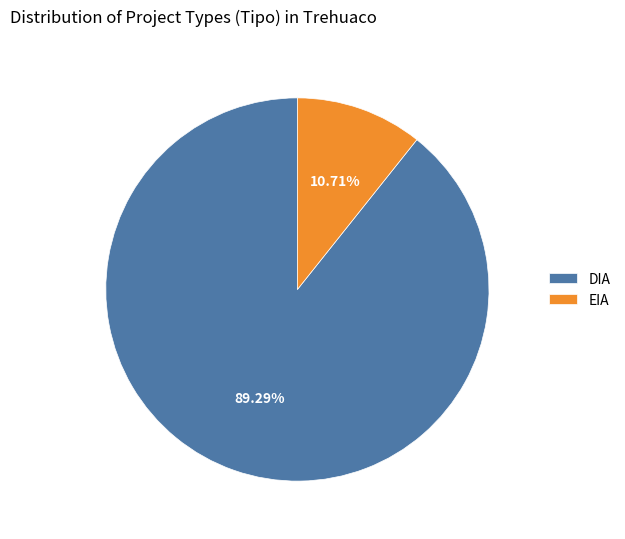

To the nearest percent, what is the average slice percentage?

50%